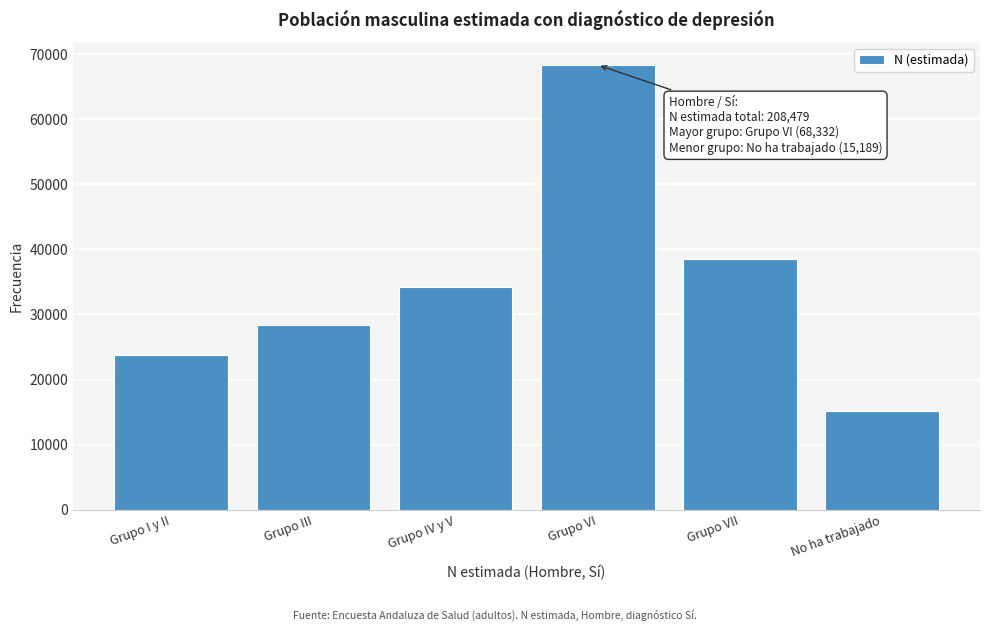

Reading left to right, extract all data points from this chart.

Grupo I y II=23736	Grupo III=28446	Grupo IV y V=34272	Grupo VI=68332	Grupo VII=38503	No ha trabajado=15189